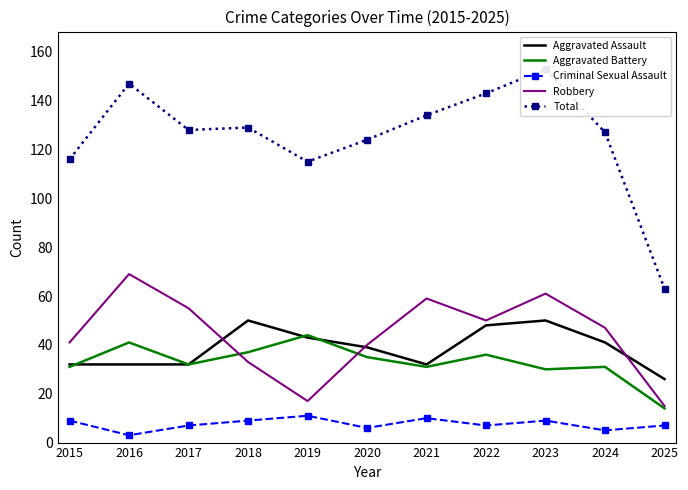

Is the value of Robbery at 2022 greater than the value of Criminal Sexual Assault at 2023?

Yes